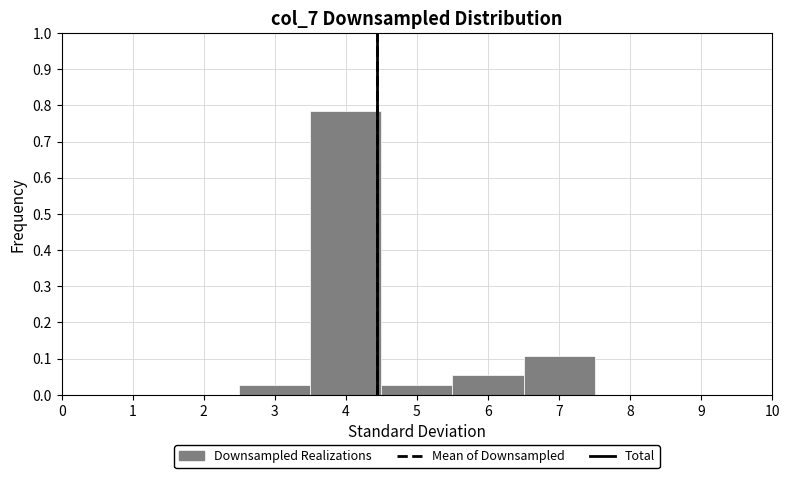

Reading left to right, transcribe this chart: for each bar, give the range it covers on the x-axis and its height. The values are not printed on the chart, so give them approximately, as read against the axis.

2.5 to 3.5: 0.03
3.5 to 4.5: 0.78
4.5 to 5.5: 0.03
5.5 to 6.5: 0.05
6.5 to 7.5: 0.11